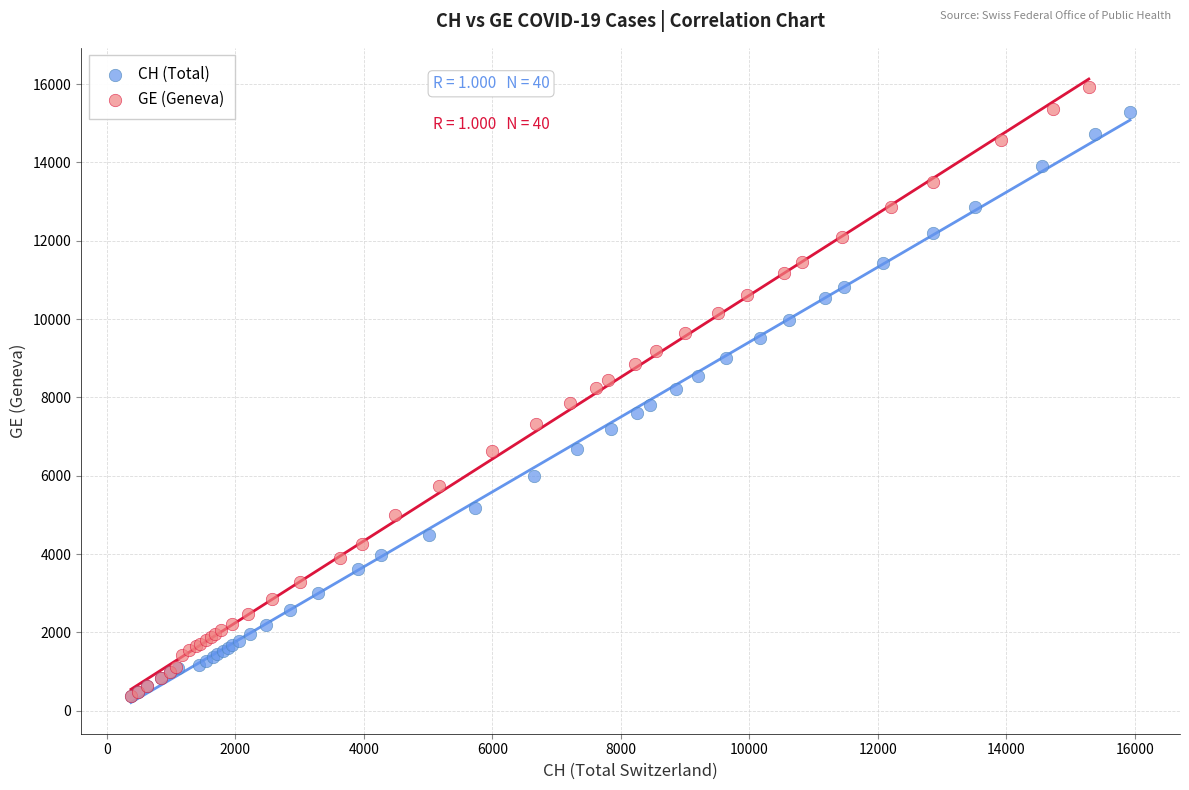

Which series has the largest Y range (max minus min)?

GE (Geneva)